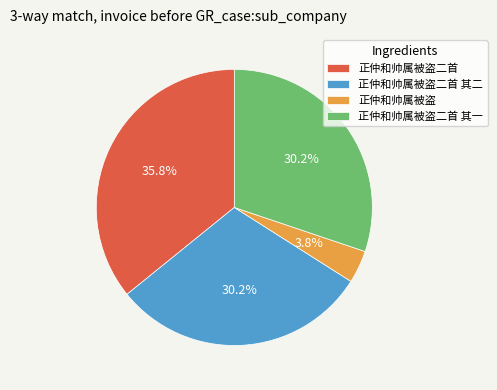

Between 正仲和帅属被盗 and 正仲和帅属被盗二首 其二, which is larger?

正仲和帅属被盗二首 其二